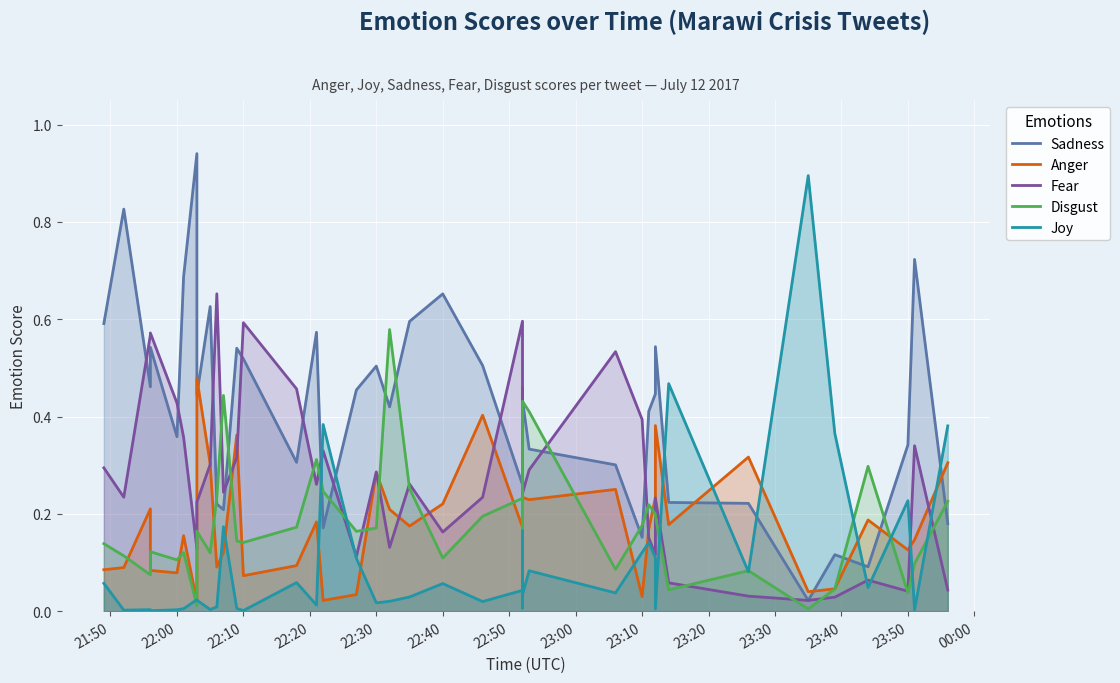

Does the chart display data point markers on the line(s)?

No